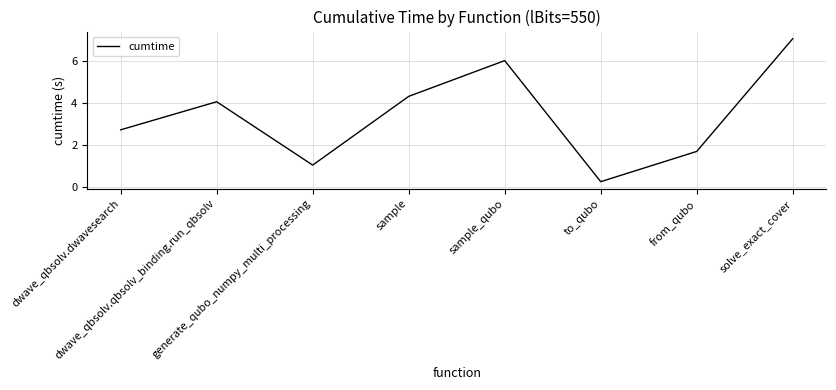

The value at dwave_qbsolv.dwavesearch is 0.6. True or false?

False